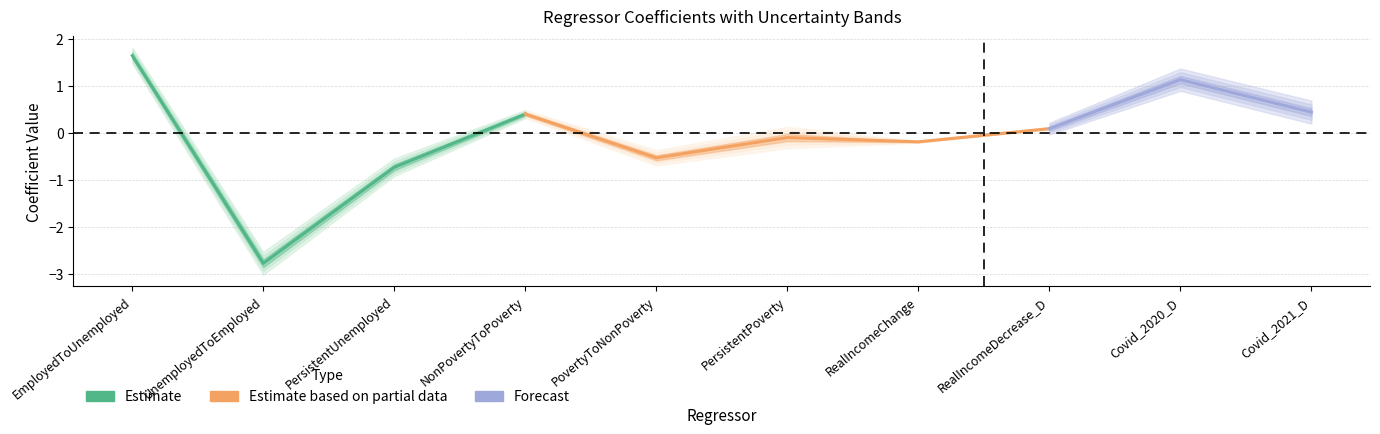

The COEFFICIENT series shows 0.6 at EmployedToUnemployed. True or false?

False